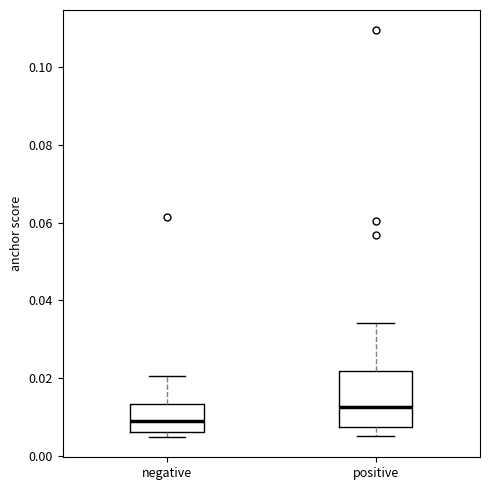

Which box is the tallest, from its lower edge to its upper edge?

positive